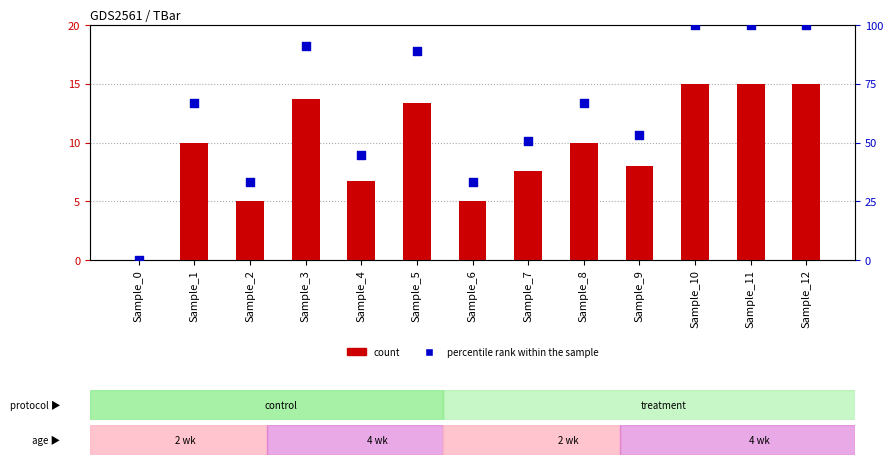

Is the value of percentile rank within the sample at Sample_4 greater than the value of count at Sample_10?

Yes